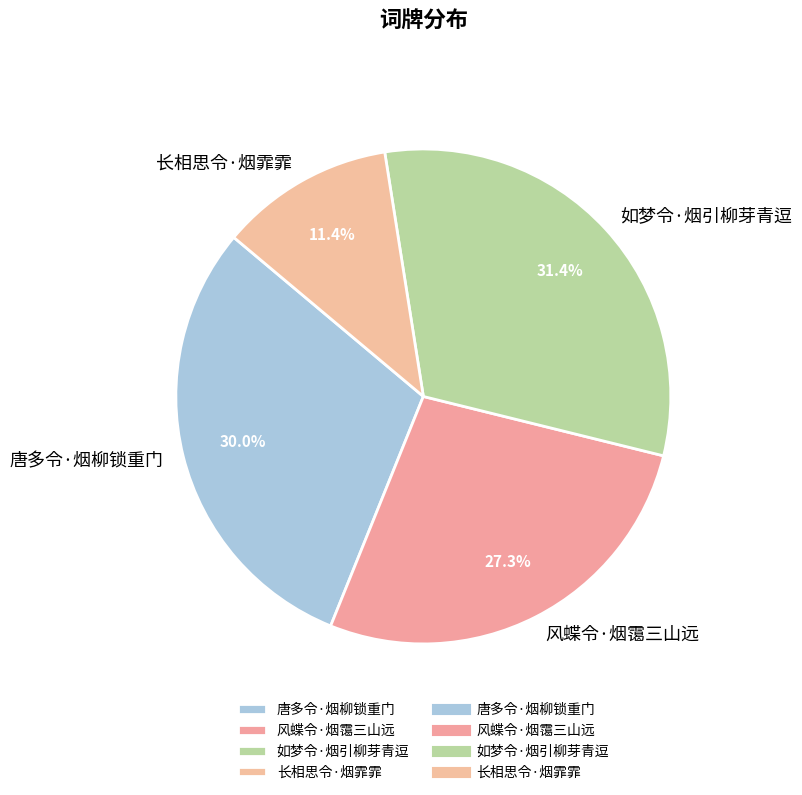

How many slices are in this pie chart?

4